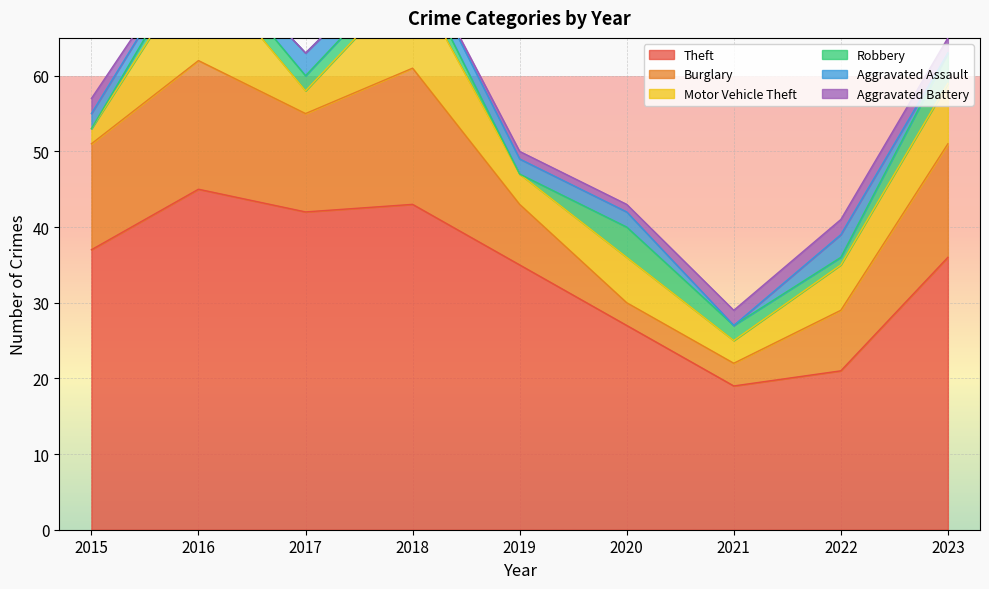

The Theft series shows 45 at 2016. True or false?

True